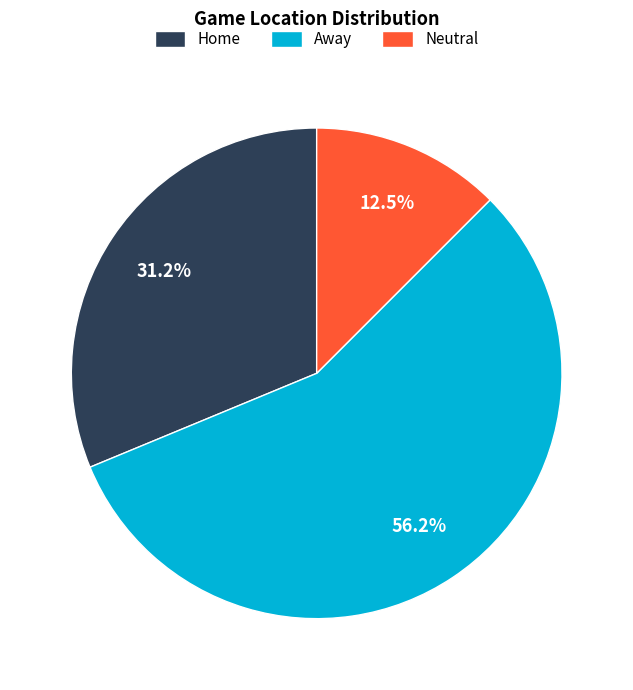

Which category has the biggest portion of the pie?

Away